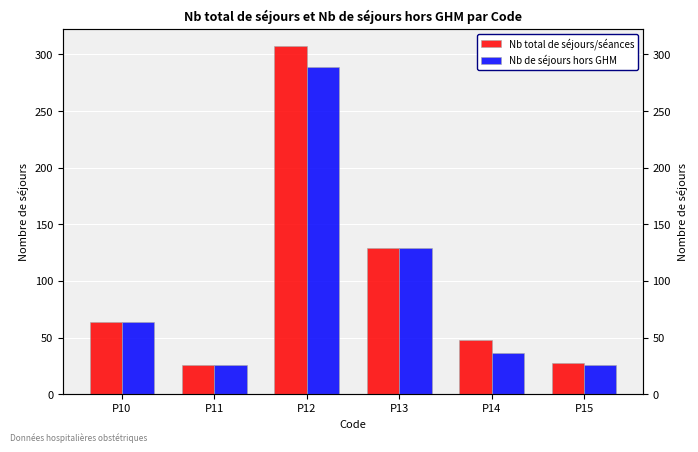

How many data points in Nb total de séjours/séances are above 64?

2